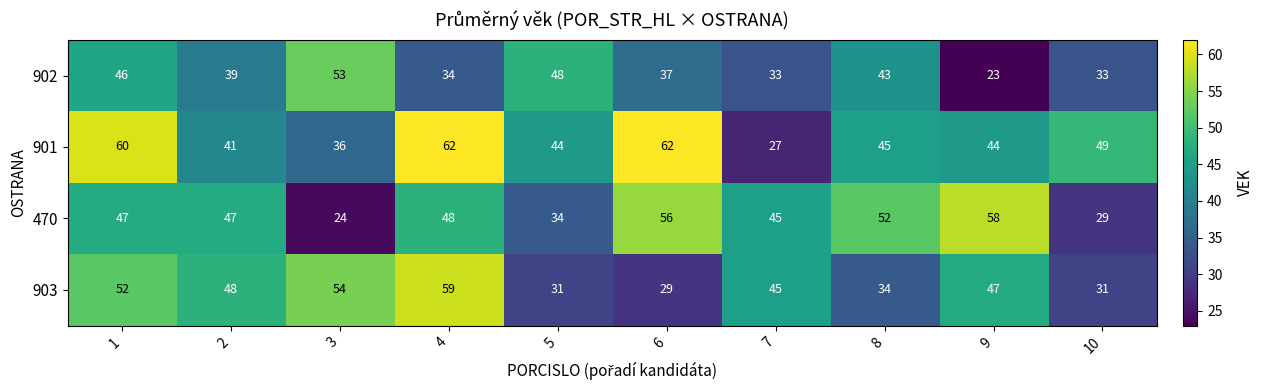

Rank the series at 2 from highest to lowest value.

903, 470, 901, 902